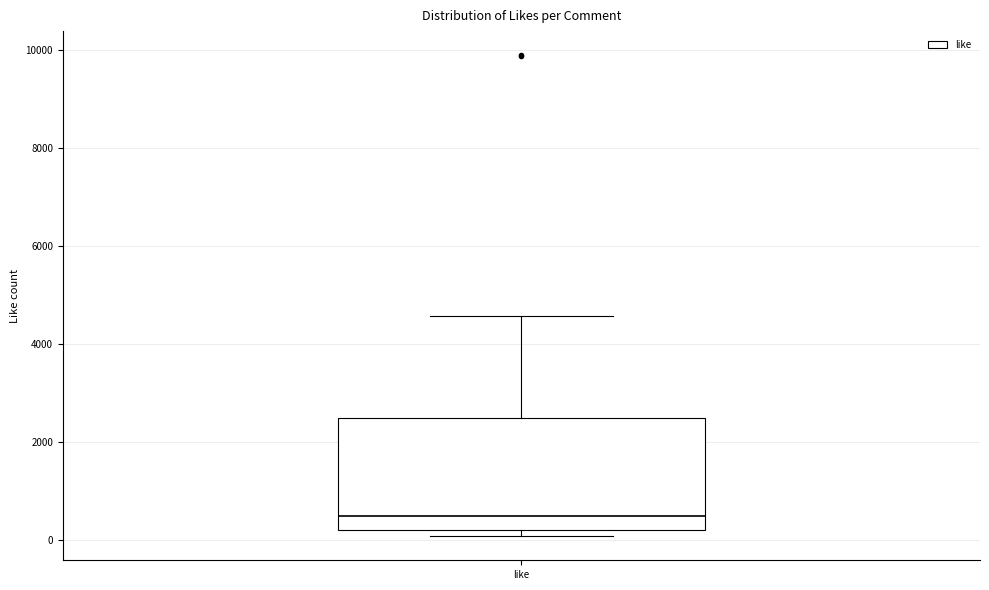

Where does the median line of the box for like sit on the y-axis? The values are not printed on the chart, so give them approximately, as read against the axis.

400